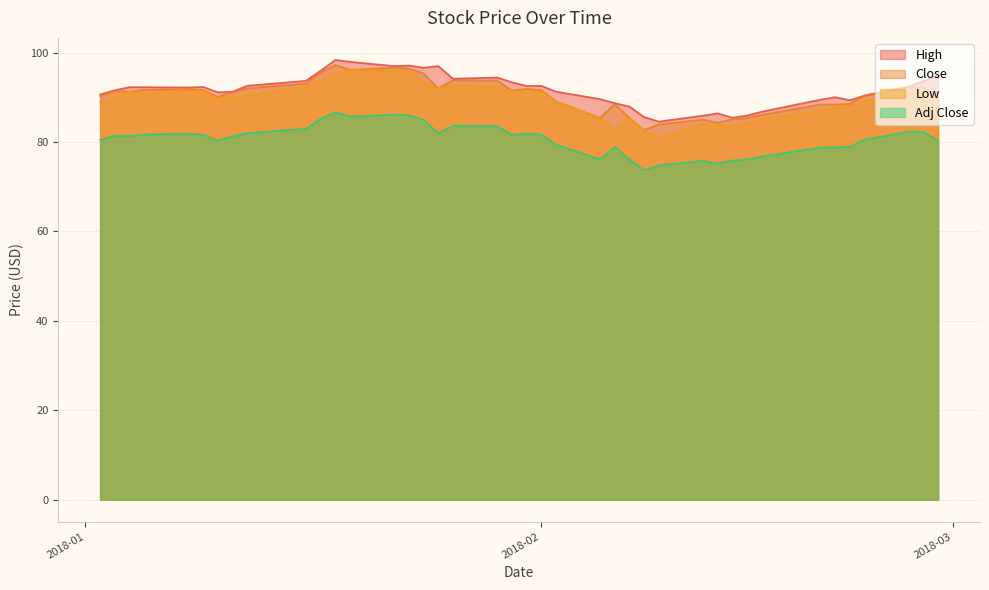

What is the difference between the second highest and minimum values in the Adj Close series?

12.5